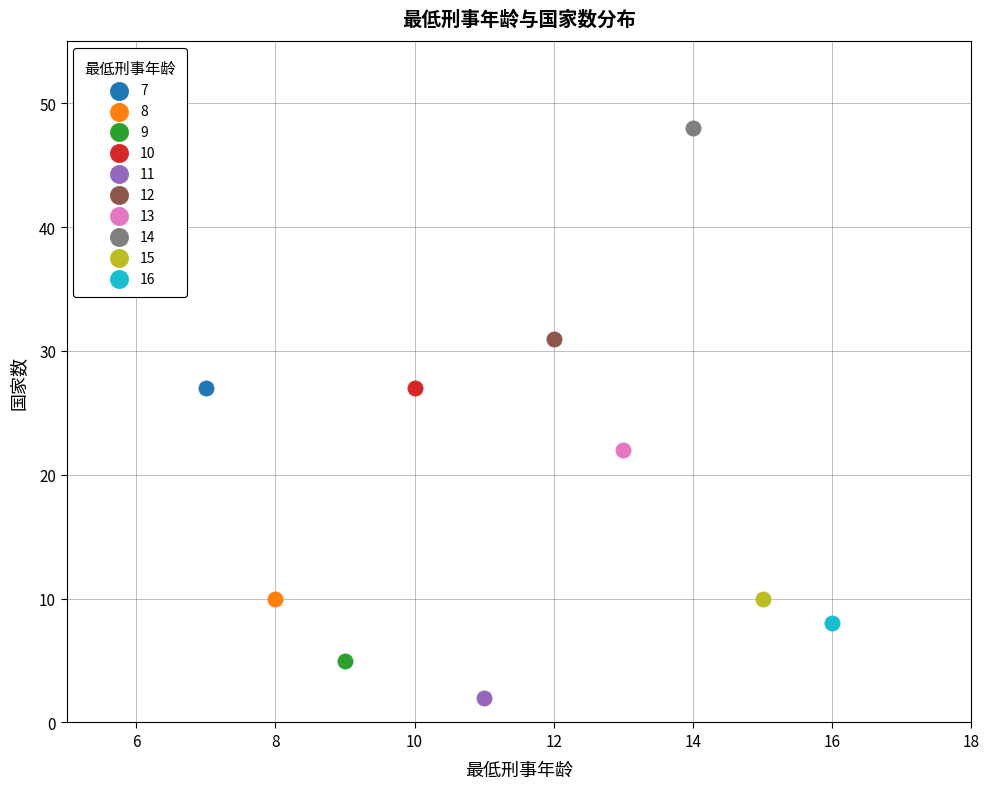

What are all the series names shown in the legend?

7, 8, 9, 10, 11, 12, 13, 14, 15, 16